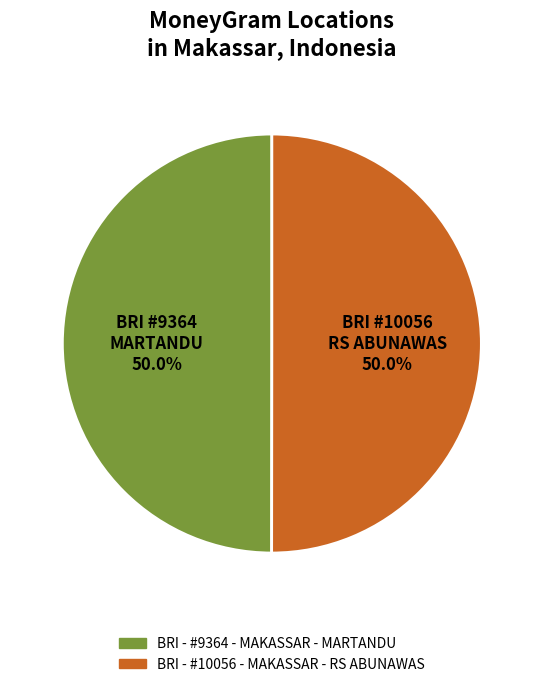

What is the total percentage of BRI - #9364 - MAKASSAR - MARTANDU and BRI - #10056 - MAKASSAR - RS ABUNAWAS?

100.0%